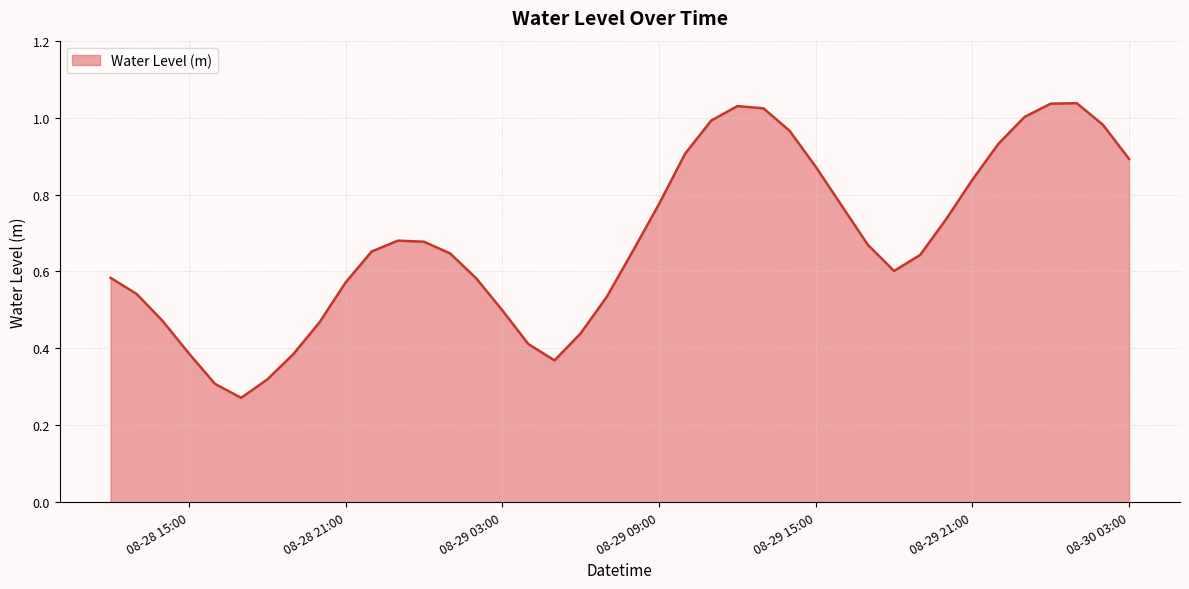

What is the minimum value shown in the chart?

0.3